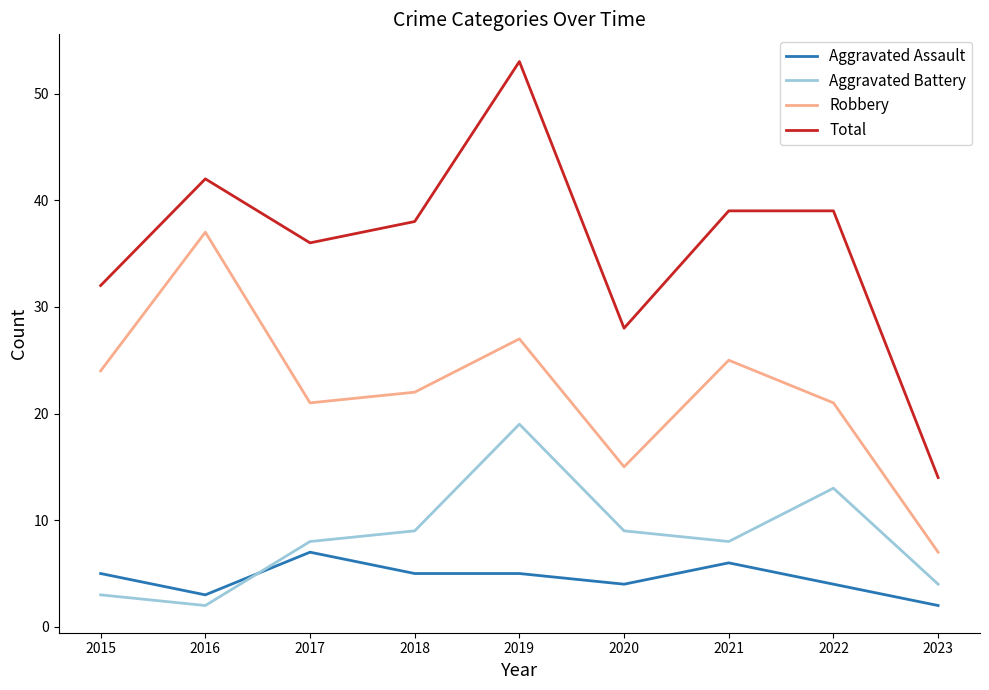

At which category does Aggravated Battery reach its first local peak?

2019